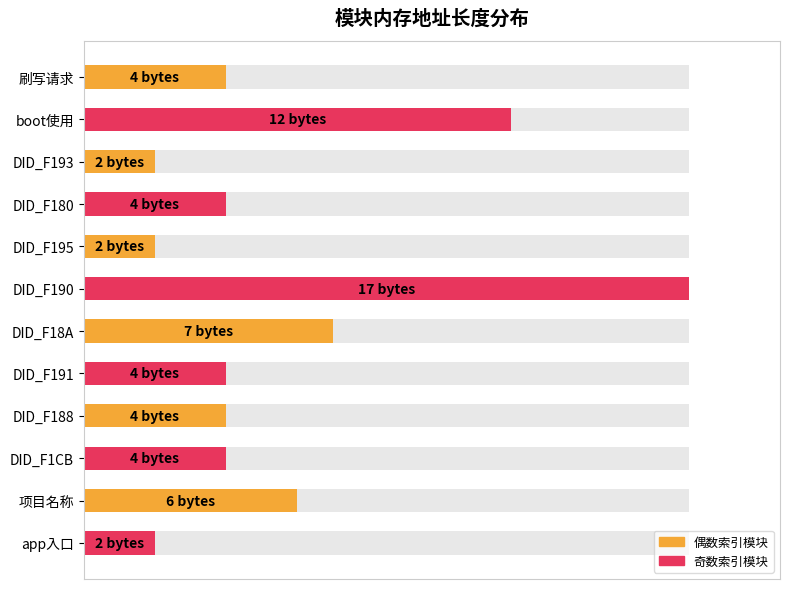

Reading right to left, list all the values displayed in this chart.

11.8	35.3	23.5	23.5	23.5	41.2	100.0	11.8	23.5	11.8	70.6	23.5